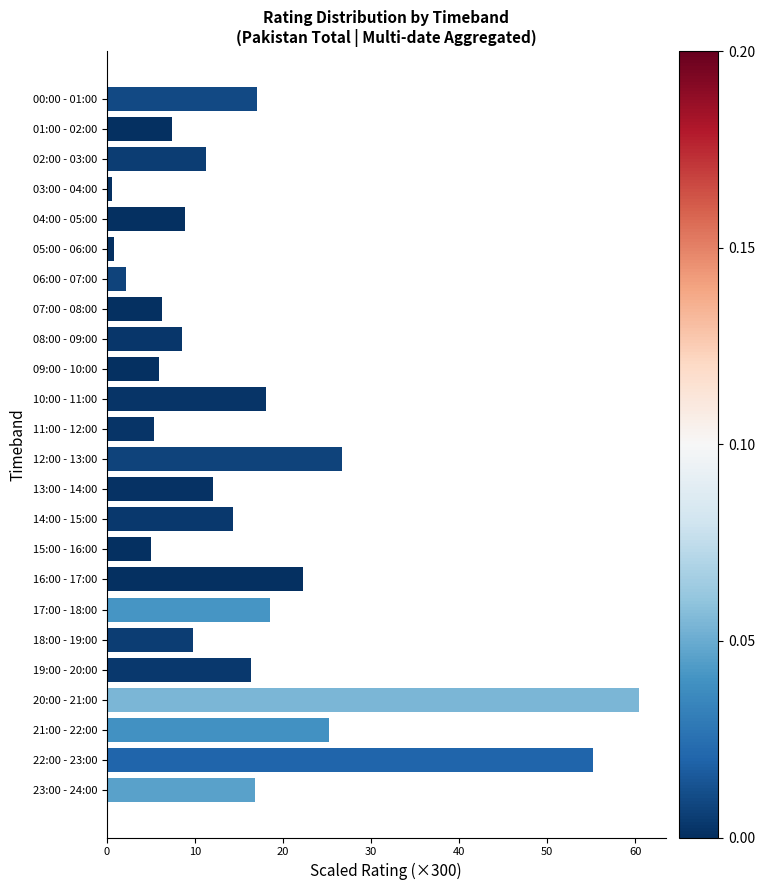

What is the label of the 21st bar from the bottom?

03:00 - 04:00